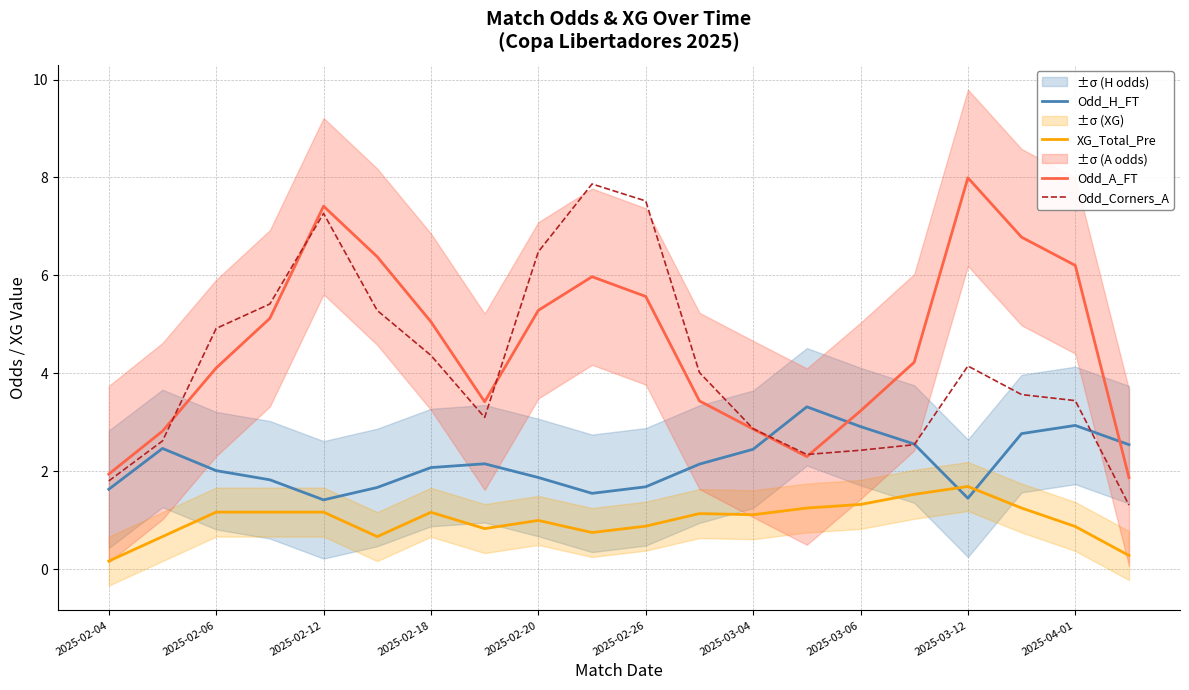

What is the minimum value for Odd_Corners_A?

1.3